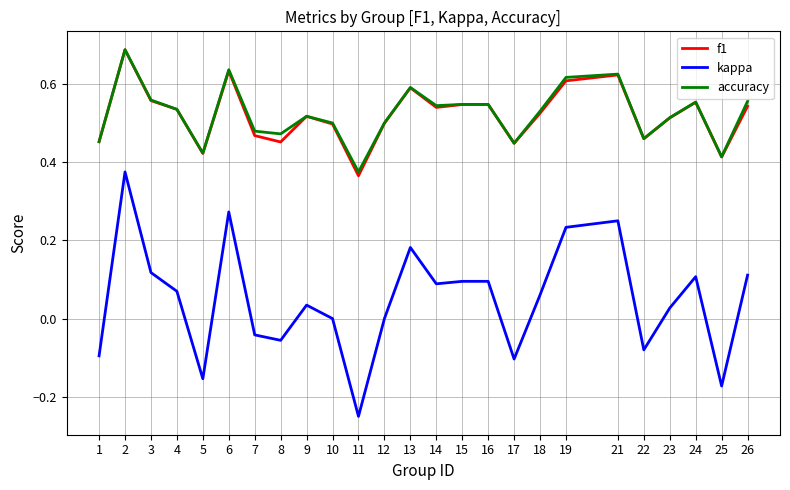

What is the total value across all series at 10?

1.0